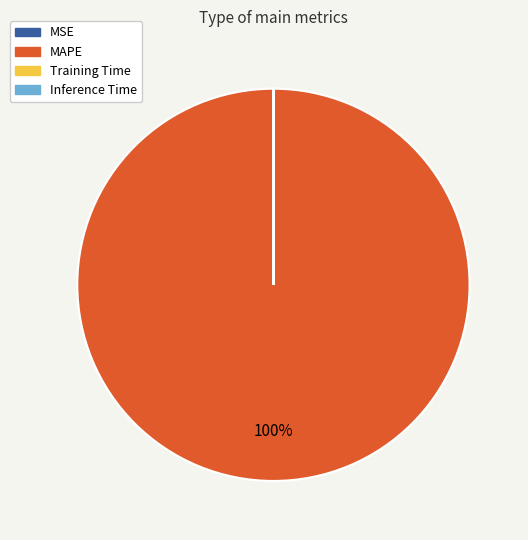

Which category has the biggest portion of the pie?

MAPE